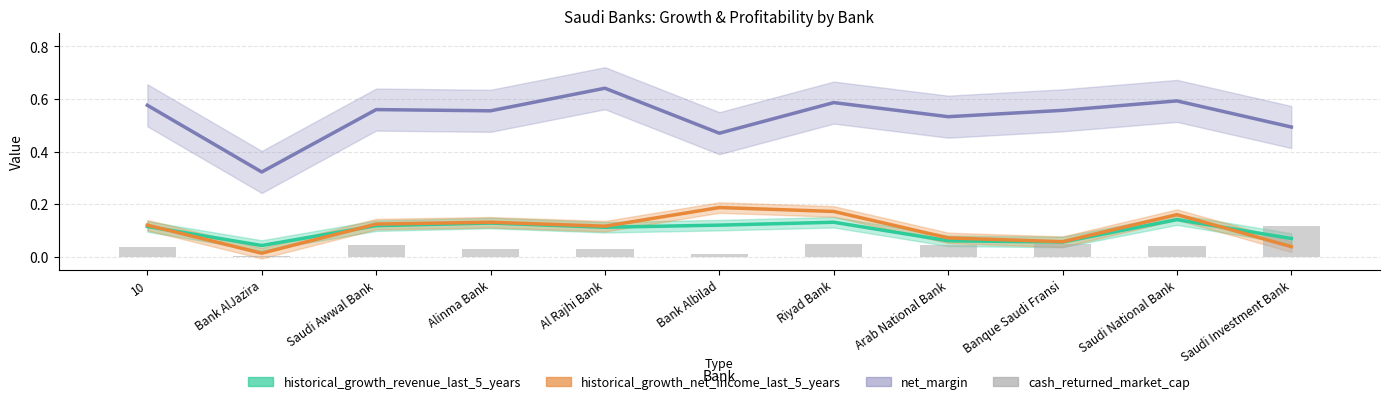

At which category is the sum across all series the highest?

Riyad Bank